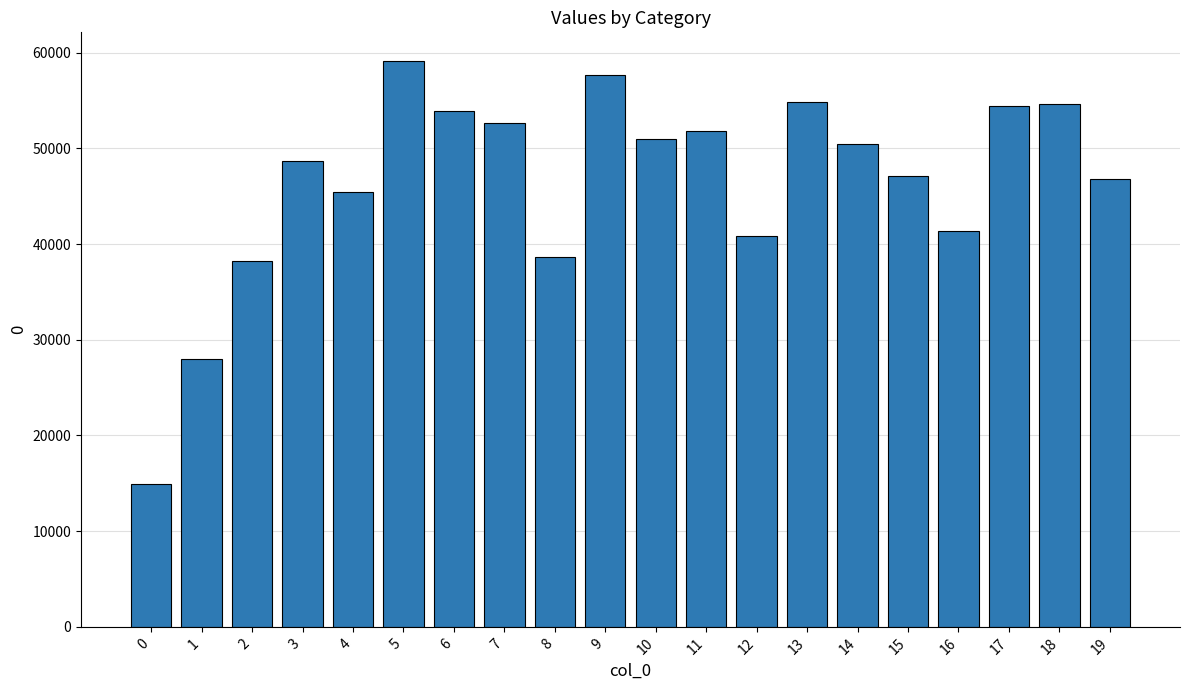

How many series are shown in this chart?

1